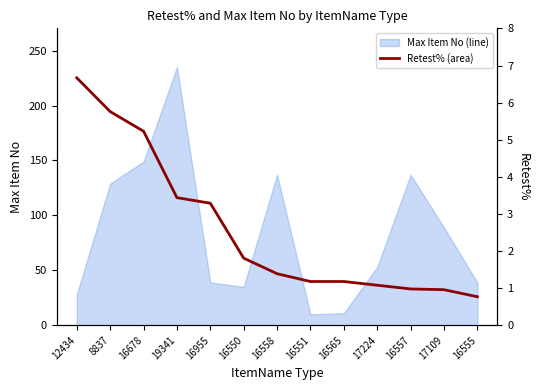

Between 16551 and 17109, which is larger?

16551